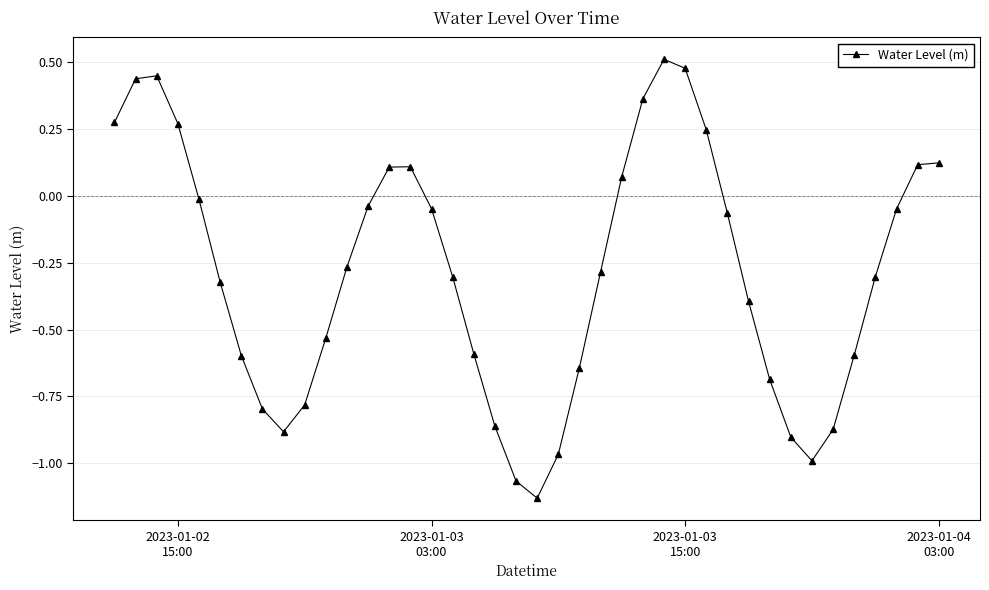

What is the difference between the maximum and minimum values?

1.6